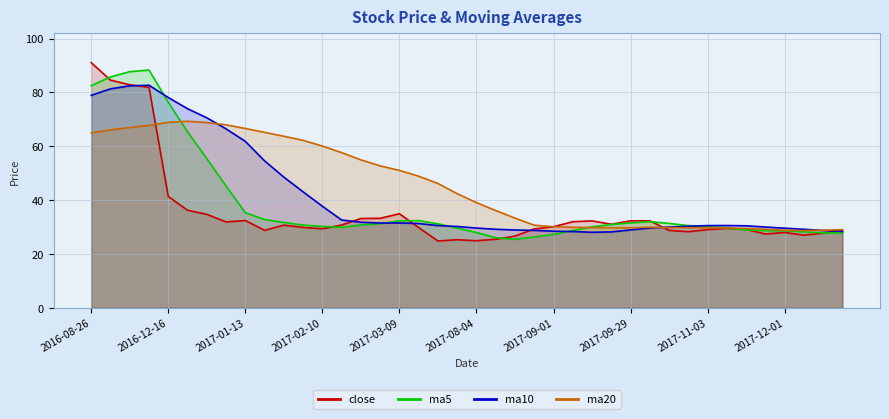

How many lines are shown in the chart?

4